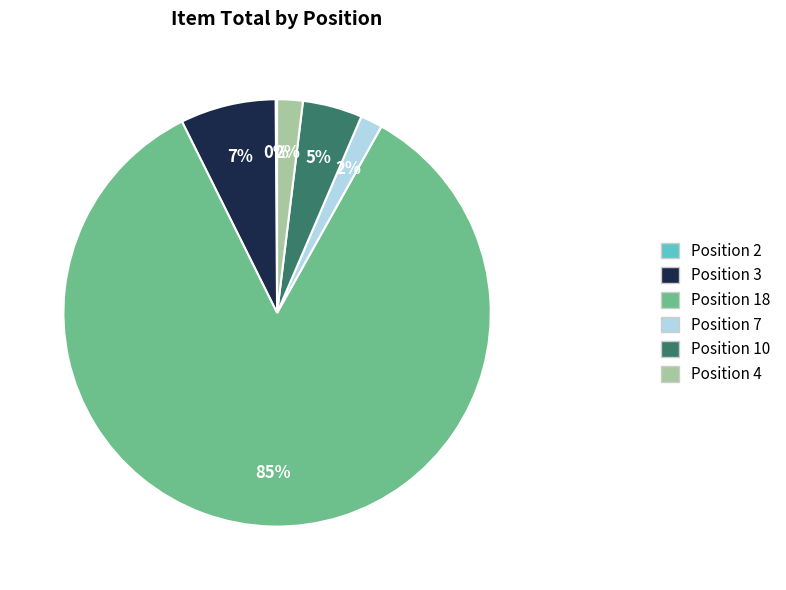

To the nearest percent, what is the difference between the largest and smallest slice percentages?

84%